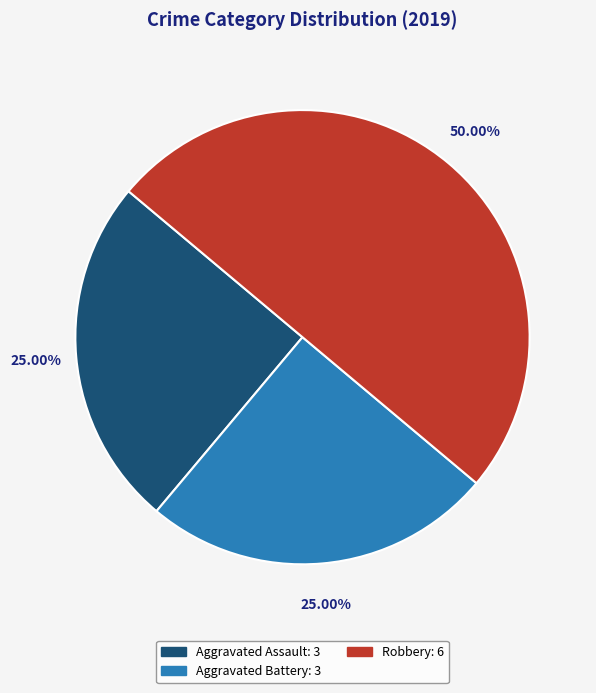

To the nearest percent, what percentage of the pie is Aggravated Battery?

25%